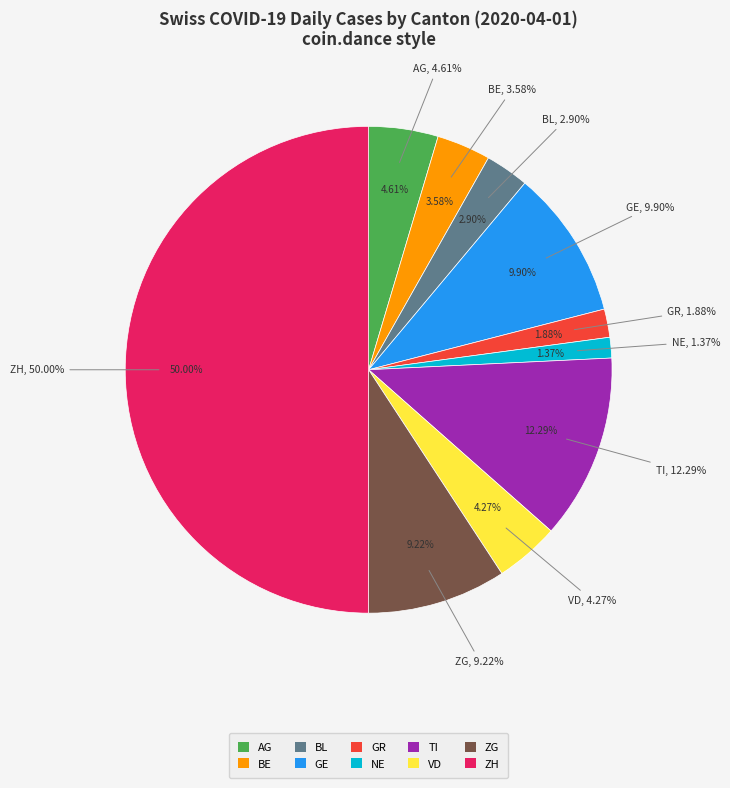

How many slices are in this pie chart?

10